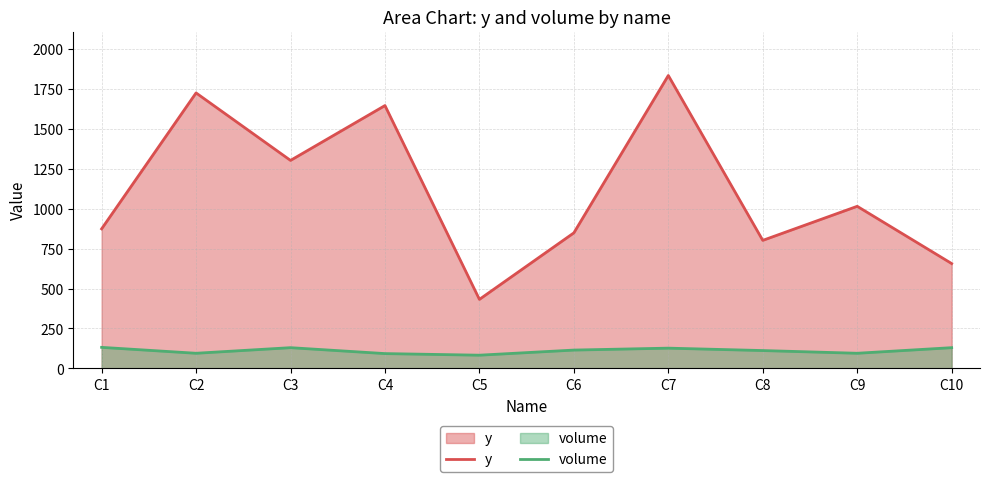

Between C6 and C7, which series saw the biggest shift?

y